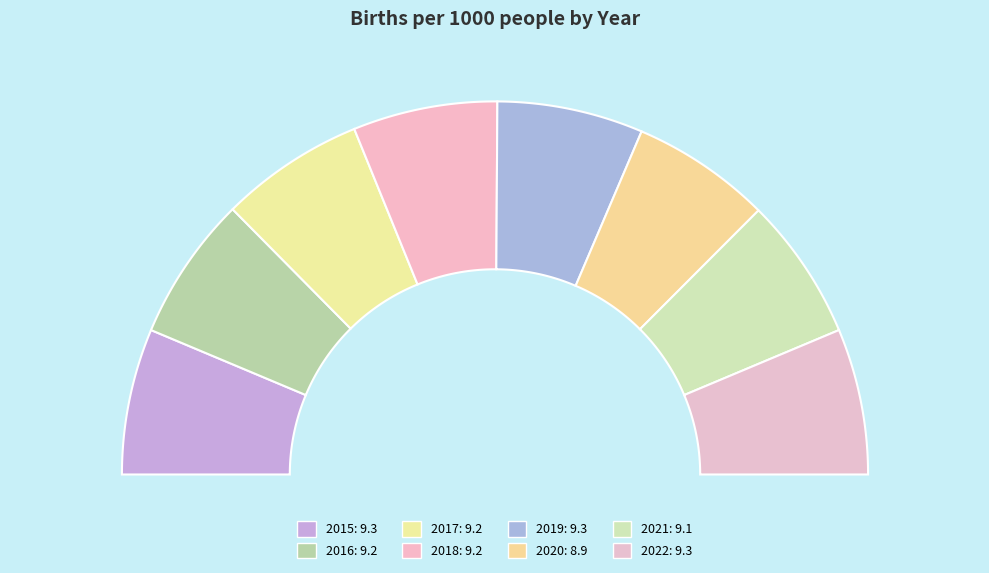

To the nearest percent, what portion does 2017 represent?

13%